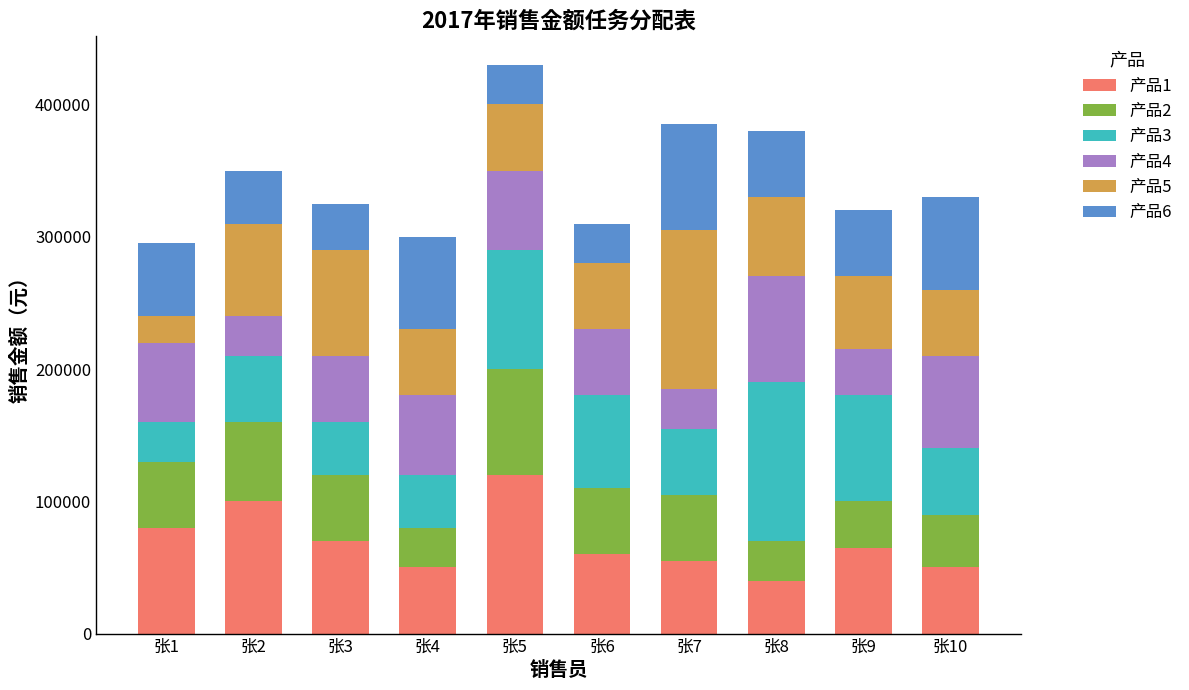

What is the total value across all series at 张9?

320000